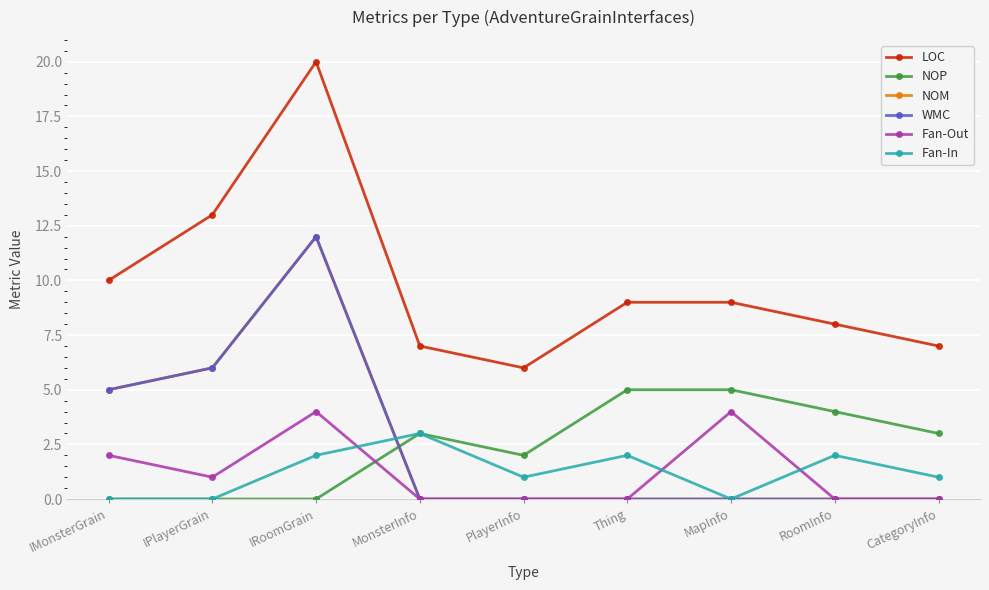

Does the chart have visible grid lines?

Yes